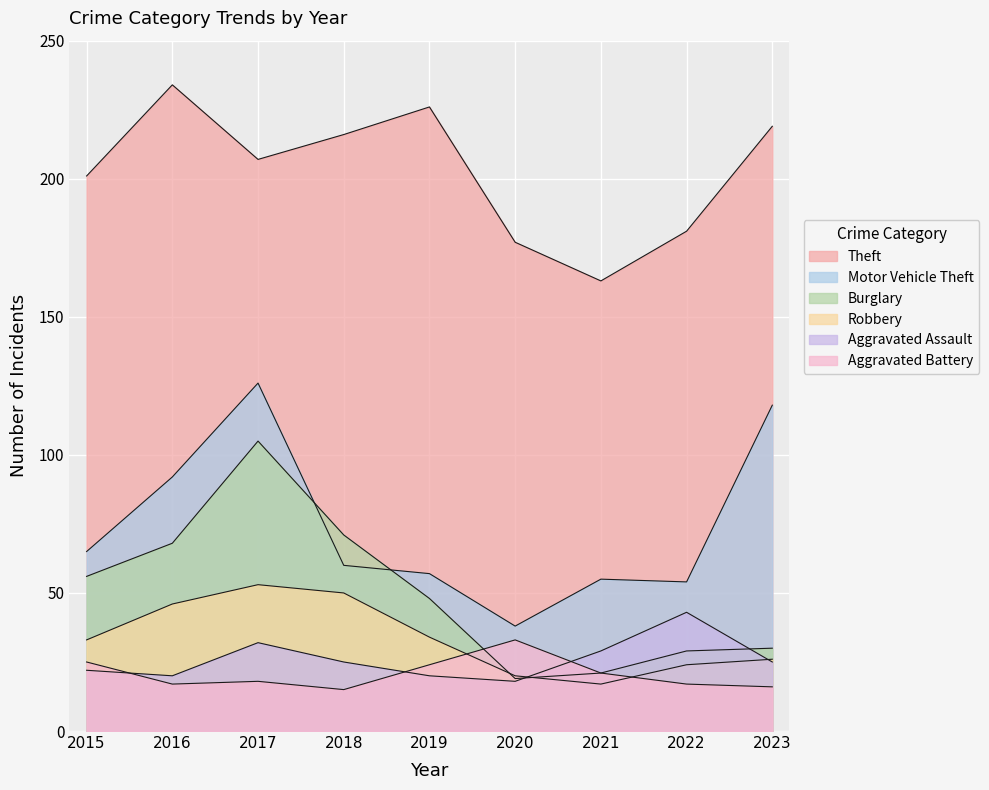

Which series has the largest total across all categories?

Theft